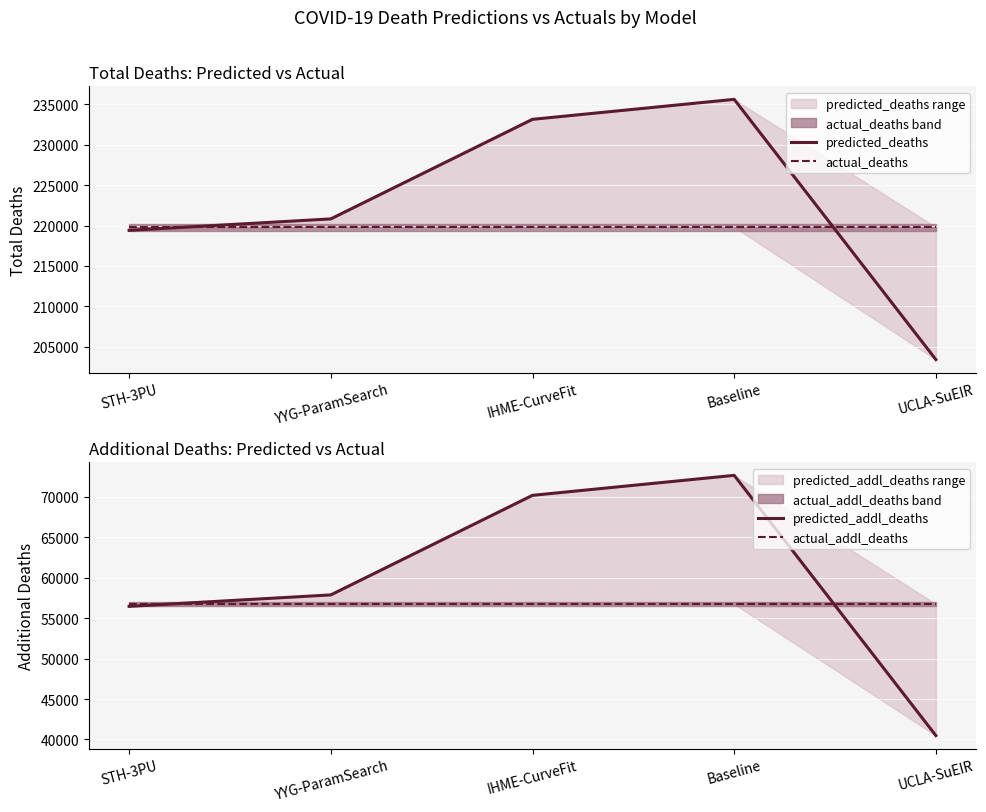

At which label is actual_deaths closest to 219813?

STH-3PU